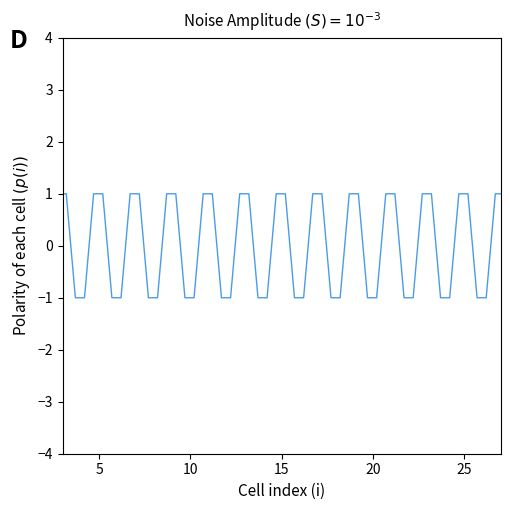

What is the greatest value displayed?

1.0